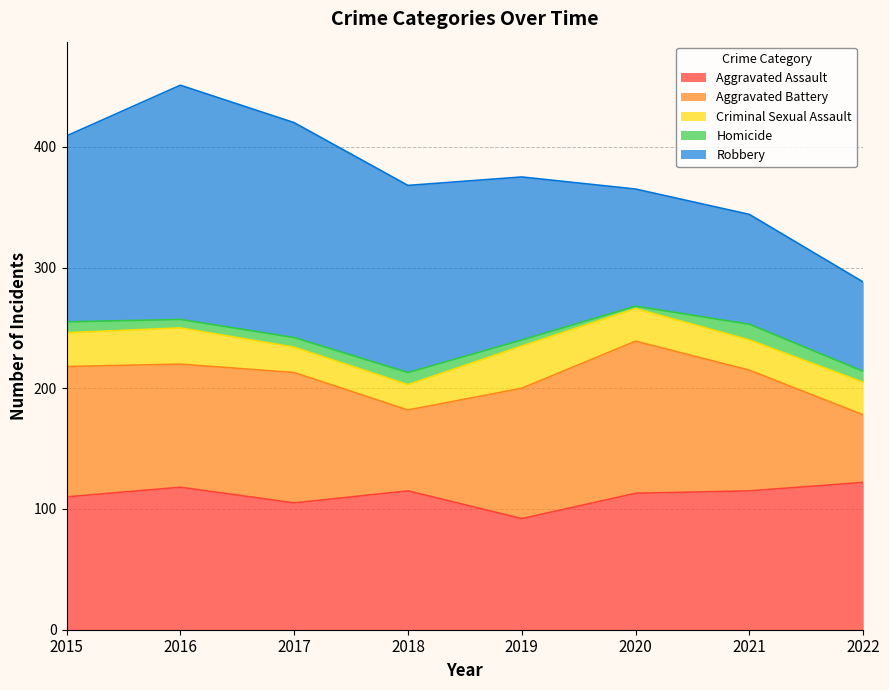

Between 2016 and 2015, which is larger?

2016